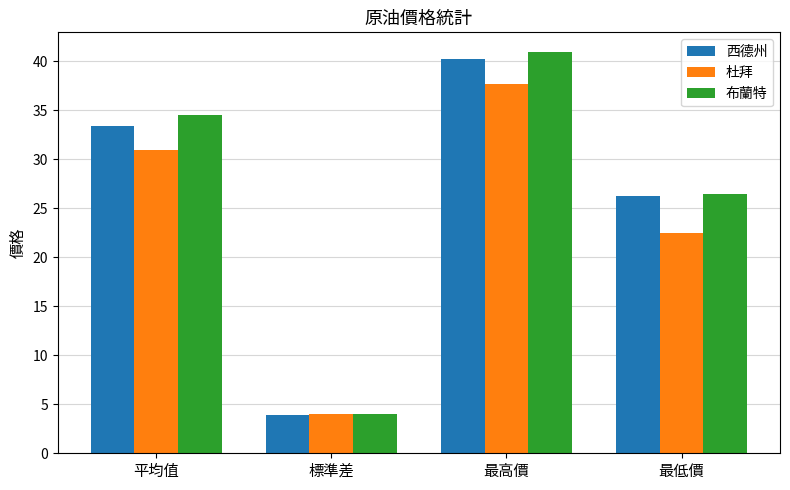

Which series has the largest total across all categories?

布蘭特